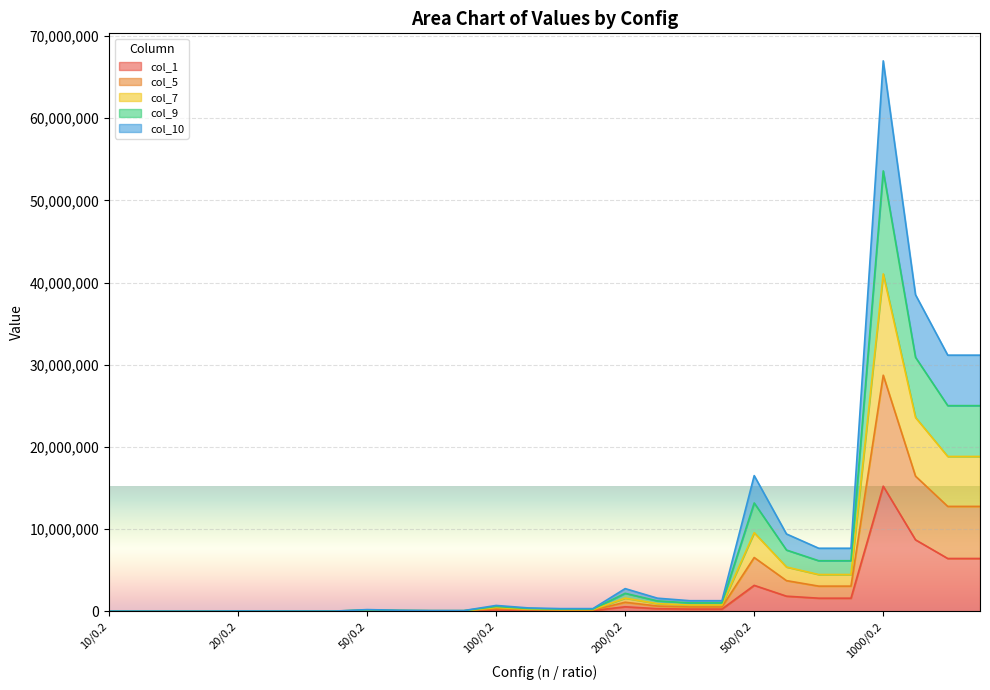

At which label does col_1 reach its peak?

1000/0.2